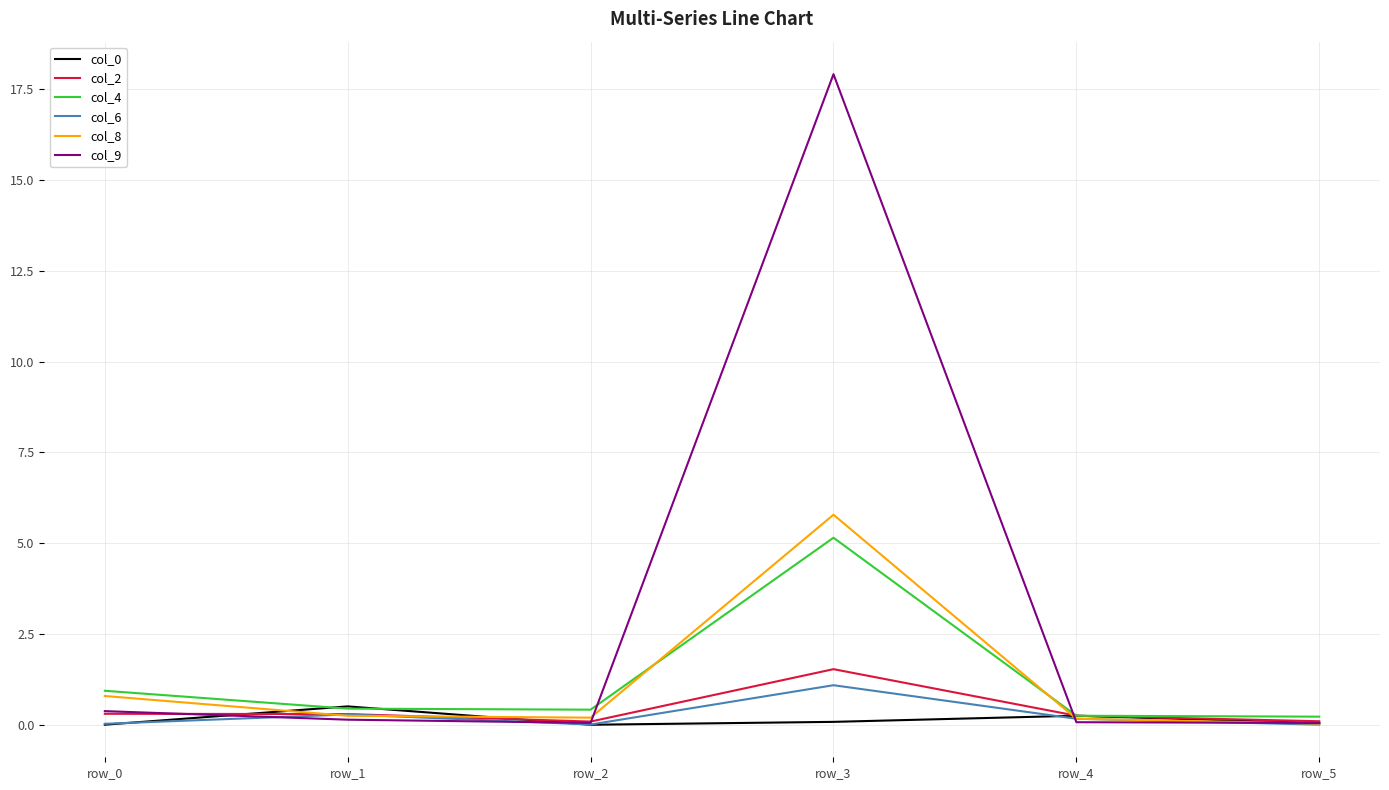

Which series has the widest spread of values?

col_9